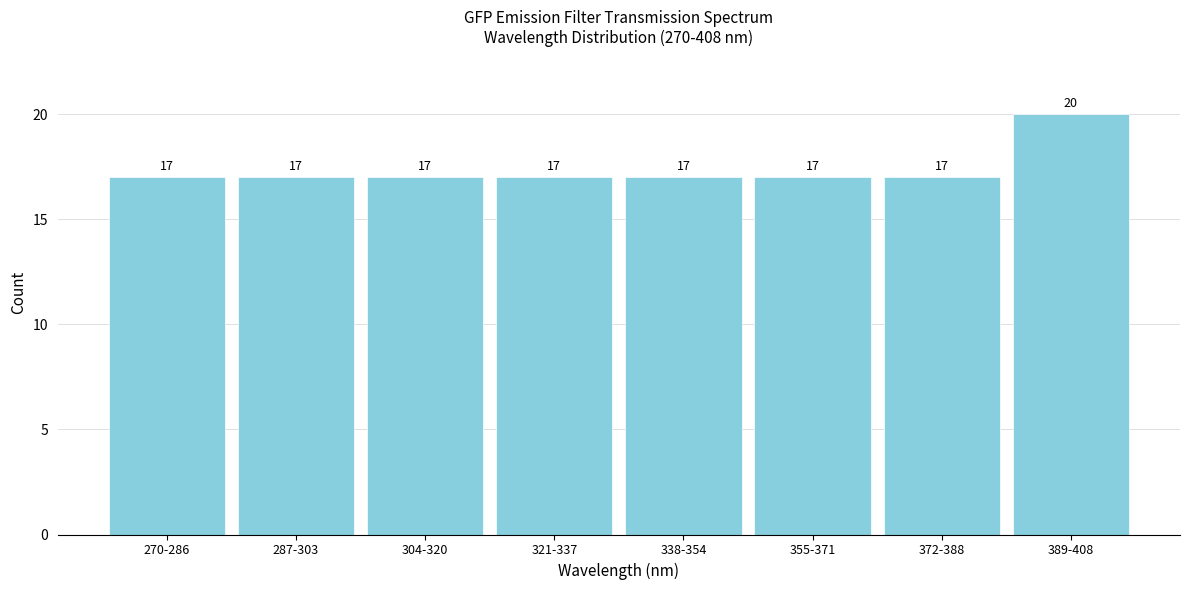

Reading right to left, extract all data points from this chart.

389-408=20	372-388=17	355-371=17	338-354=17	321-337=17	304-320=17	287-303=17	270-286=17